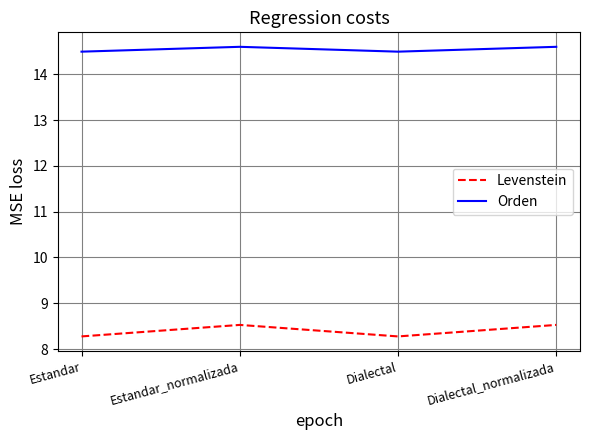

Reading left to right, what are all the values shown in this chart?

Levenstein: 8.3	8.5	8.3	8.5
Orden: 14.5	14.6	14.5	14.6